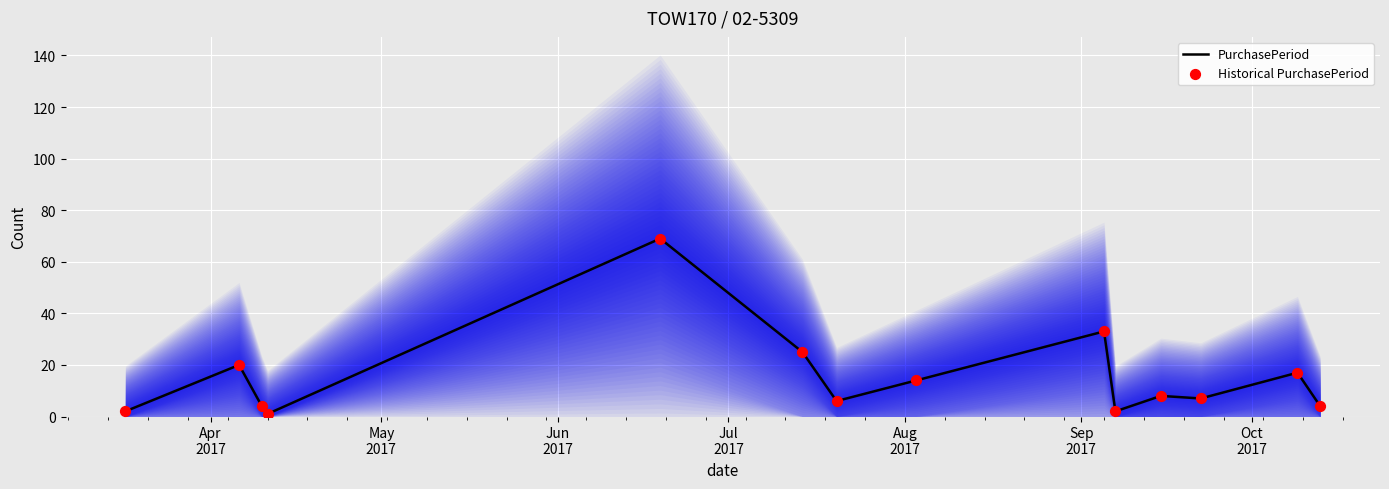

What are all the series names shown in the legend?

PurchasePeriod, Historical PurchasePeriod